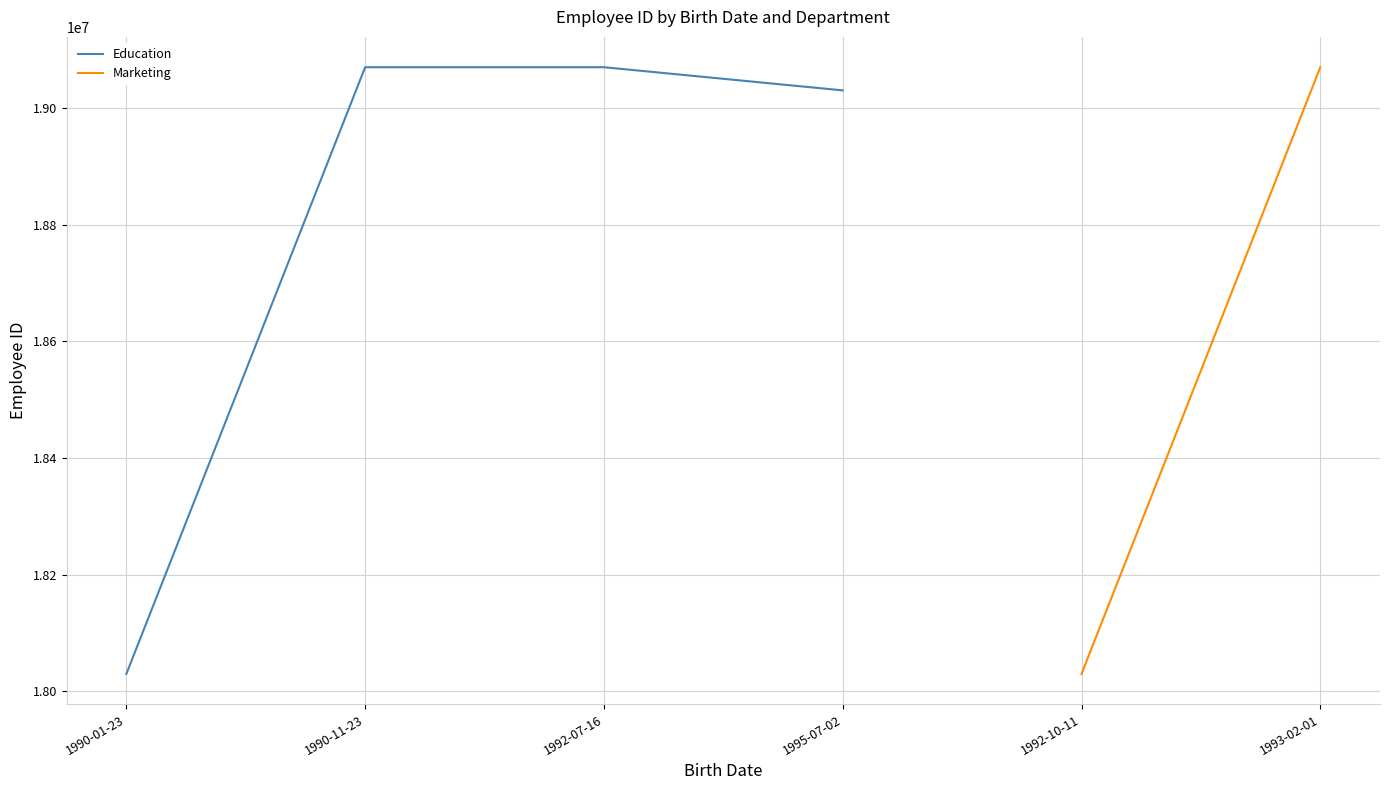

True or false: the data has more than 2 interior local peaks.

False